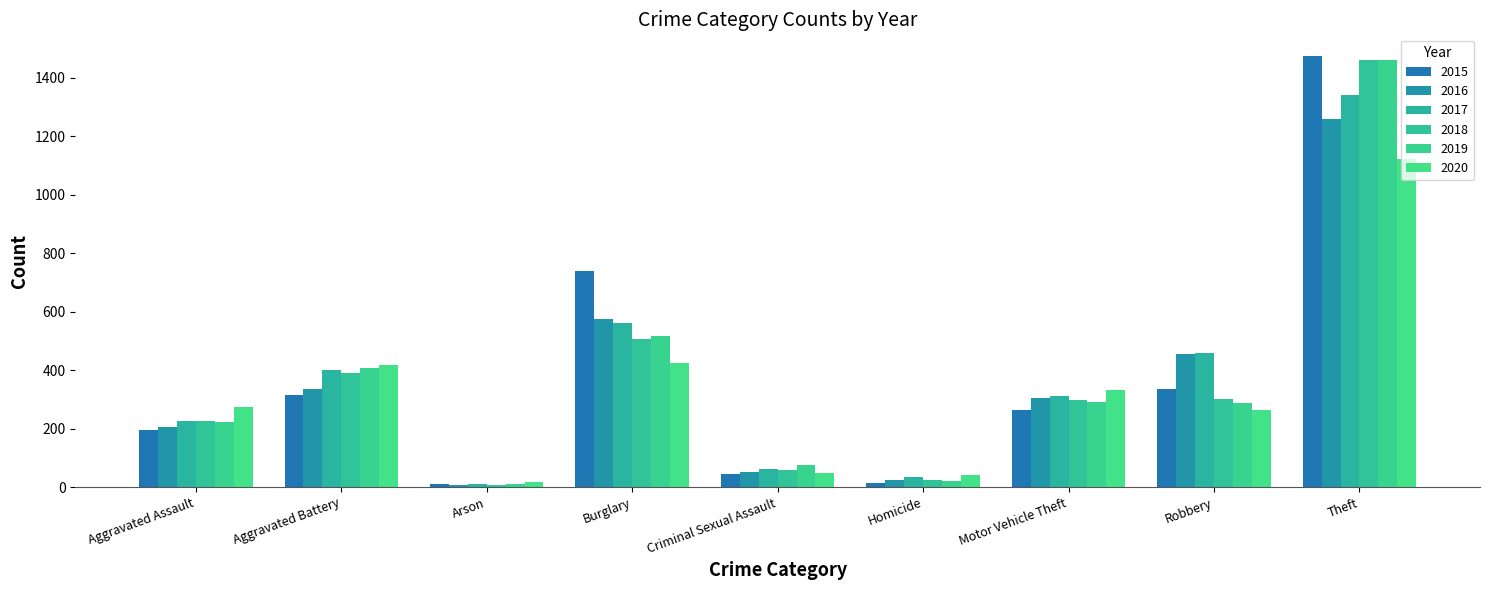

At how many categories does at least one series exceed 945?

1